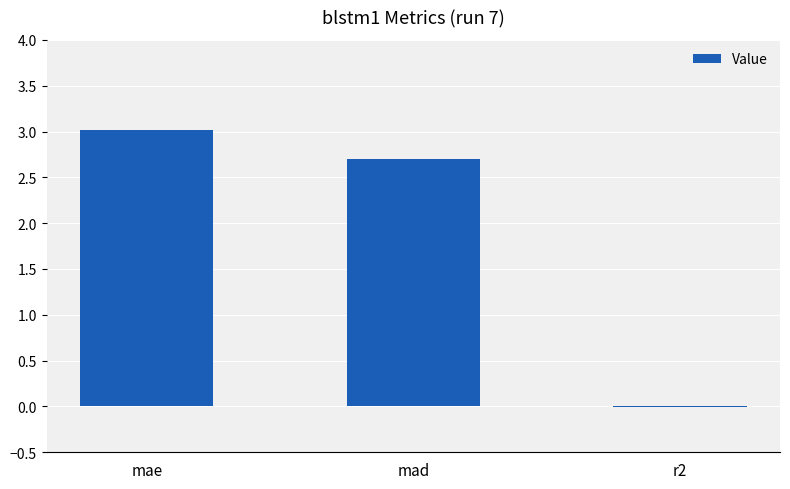

The chart shows a value of 2.7 at mad. True or false?

True